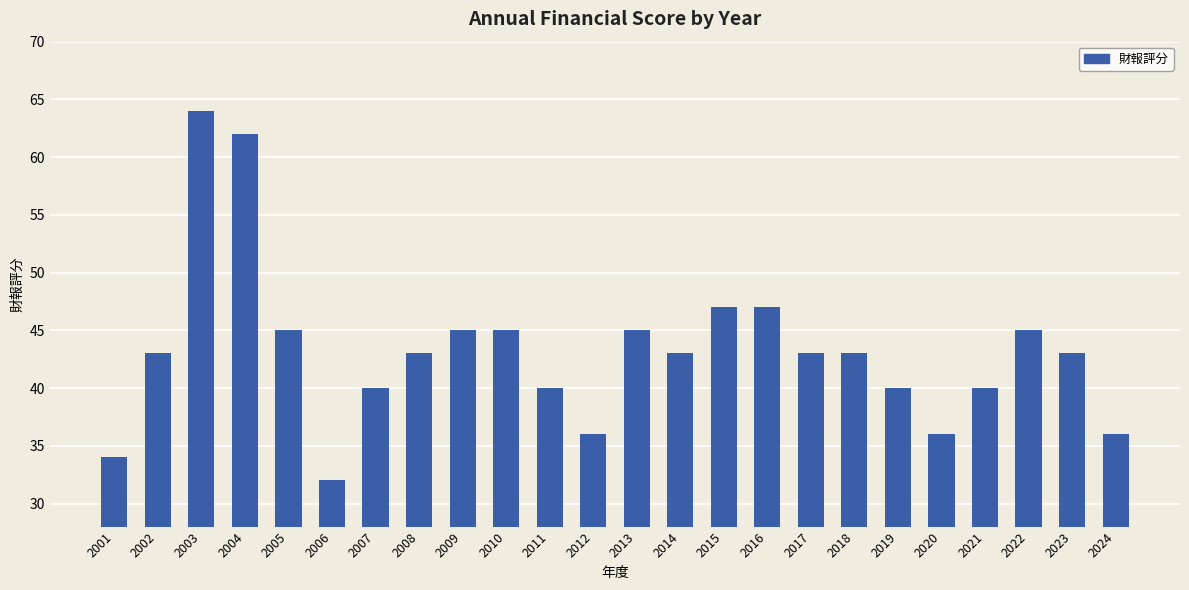

The chart shows a value of 43 at 2002. True or false?

True